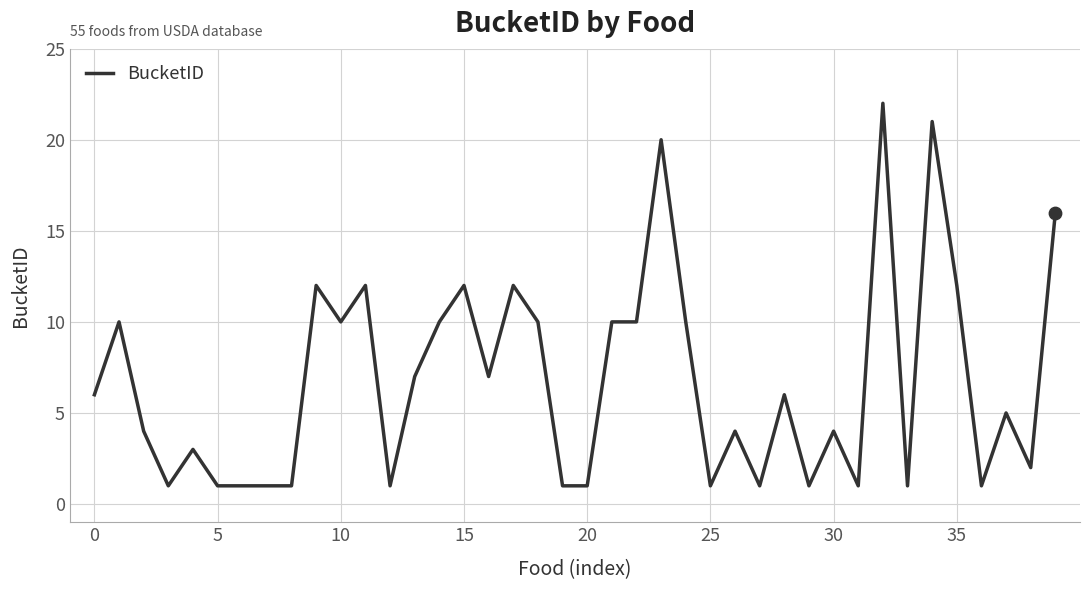

What is the greatest value displayed?

22